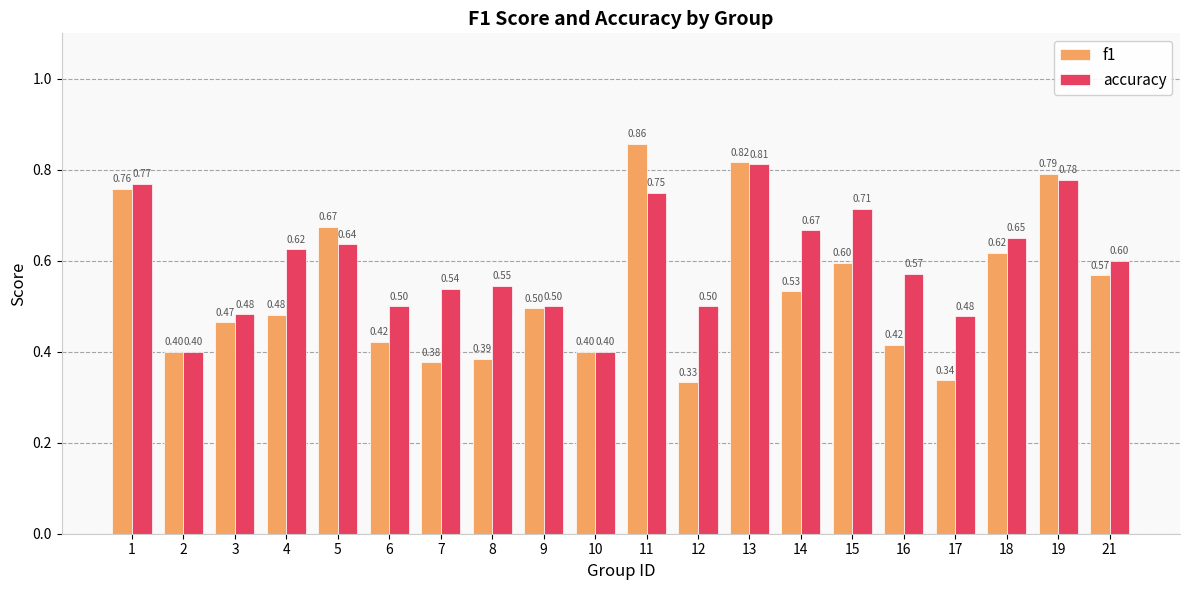

Rank the series by their maximum value, from lowest to highest.

accuracy, f1